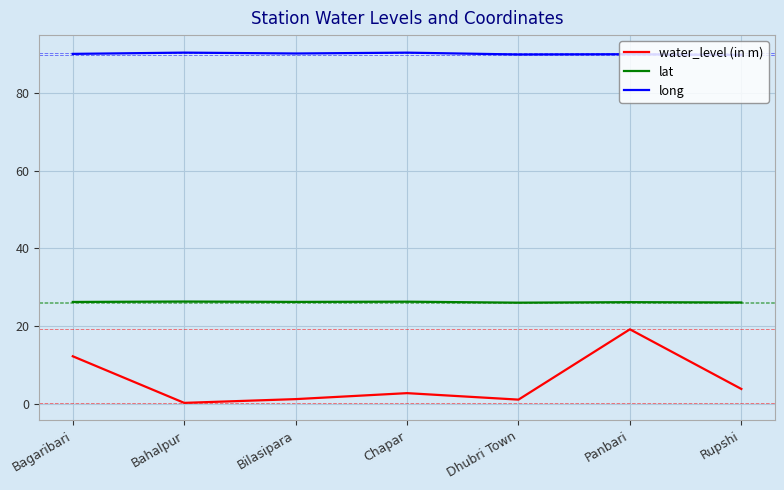

What is the sum of the long values at Chapar and Panbari?

180.5